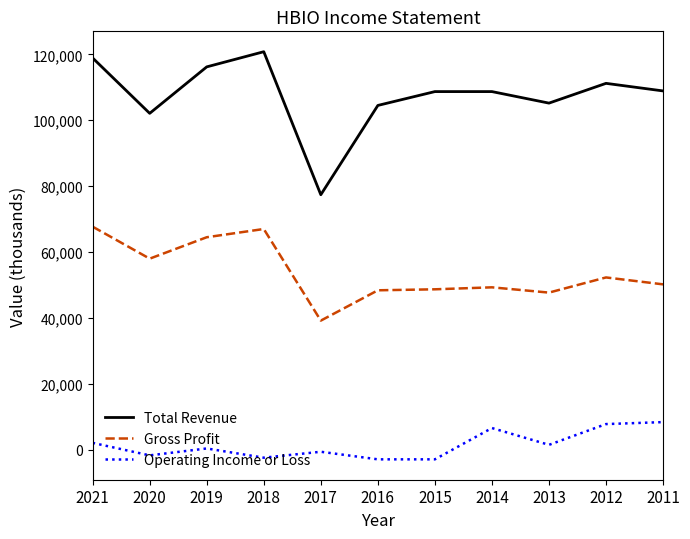

Where does the Total Revenue series first go above 108700?

2021